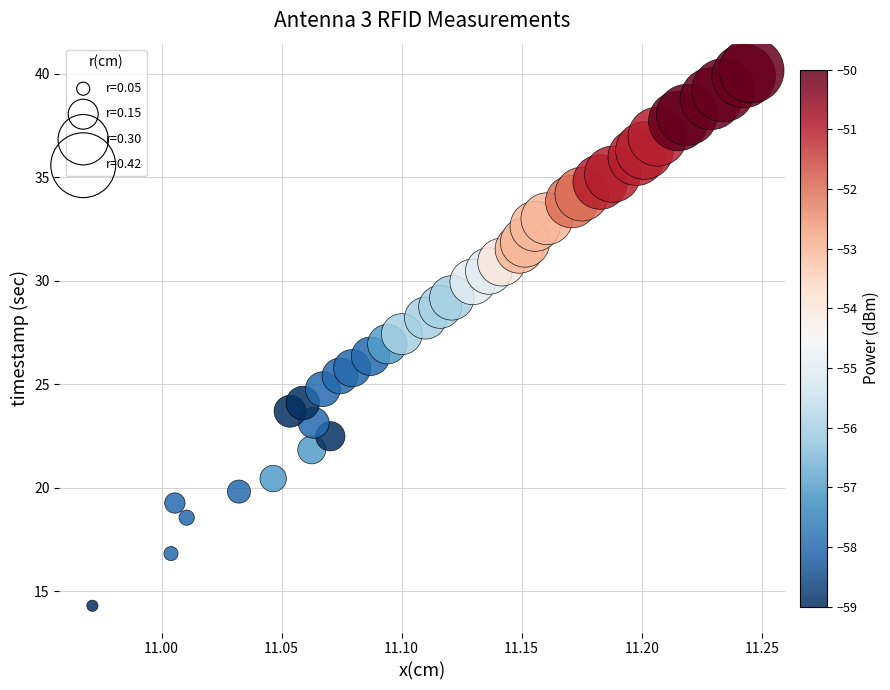

What is the range of Y values (max minus min)?

25.8